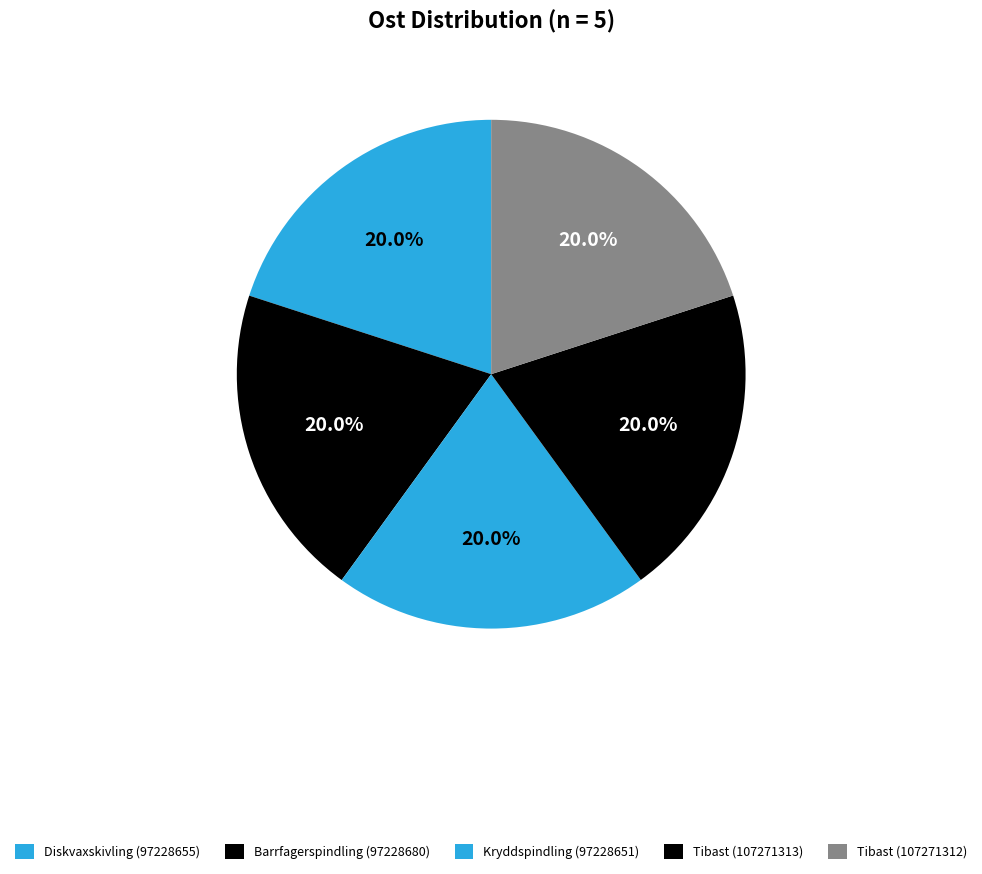

Combined, what portion of the pie is Kryddspindling (97228651) and Diskvaxskivling (97228655)?

40.0%